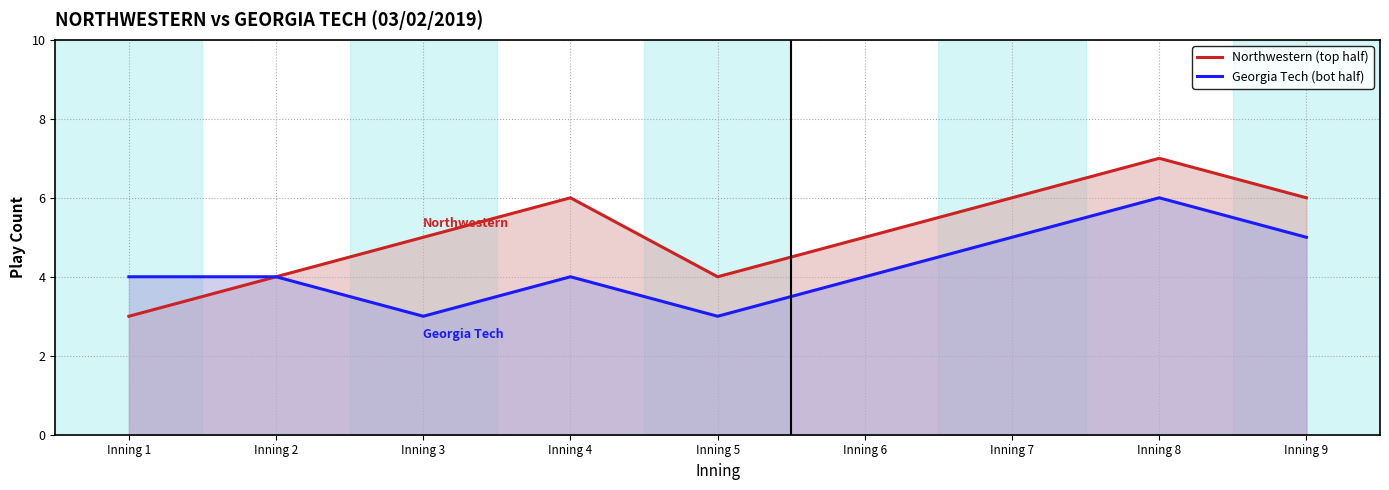

How many lines are shown in the chart?

2